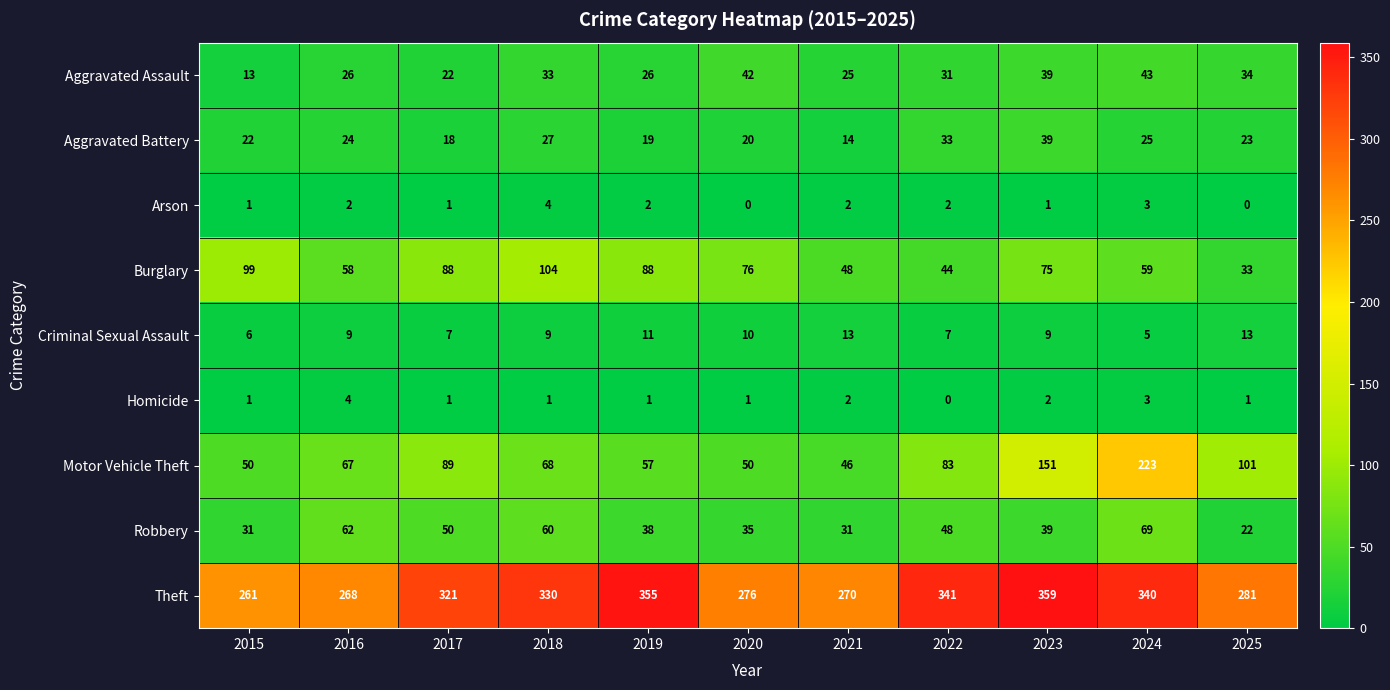

At which category is the sum across all series the highest?

2024